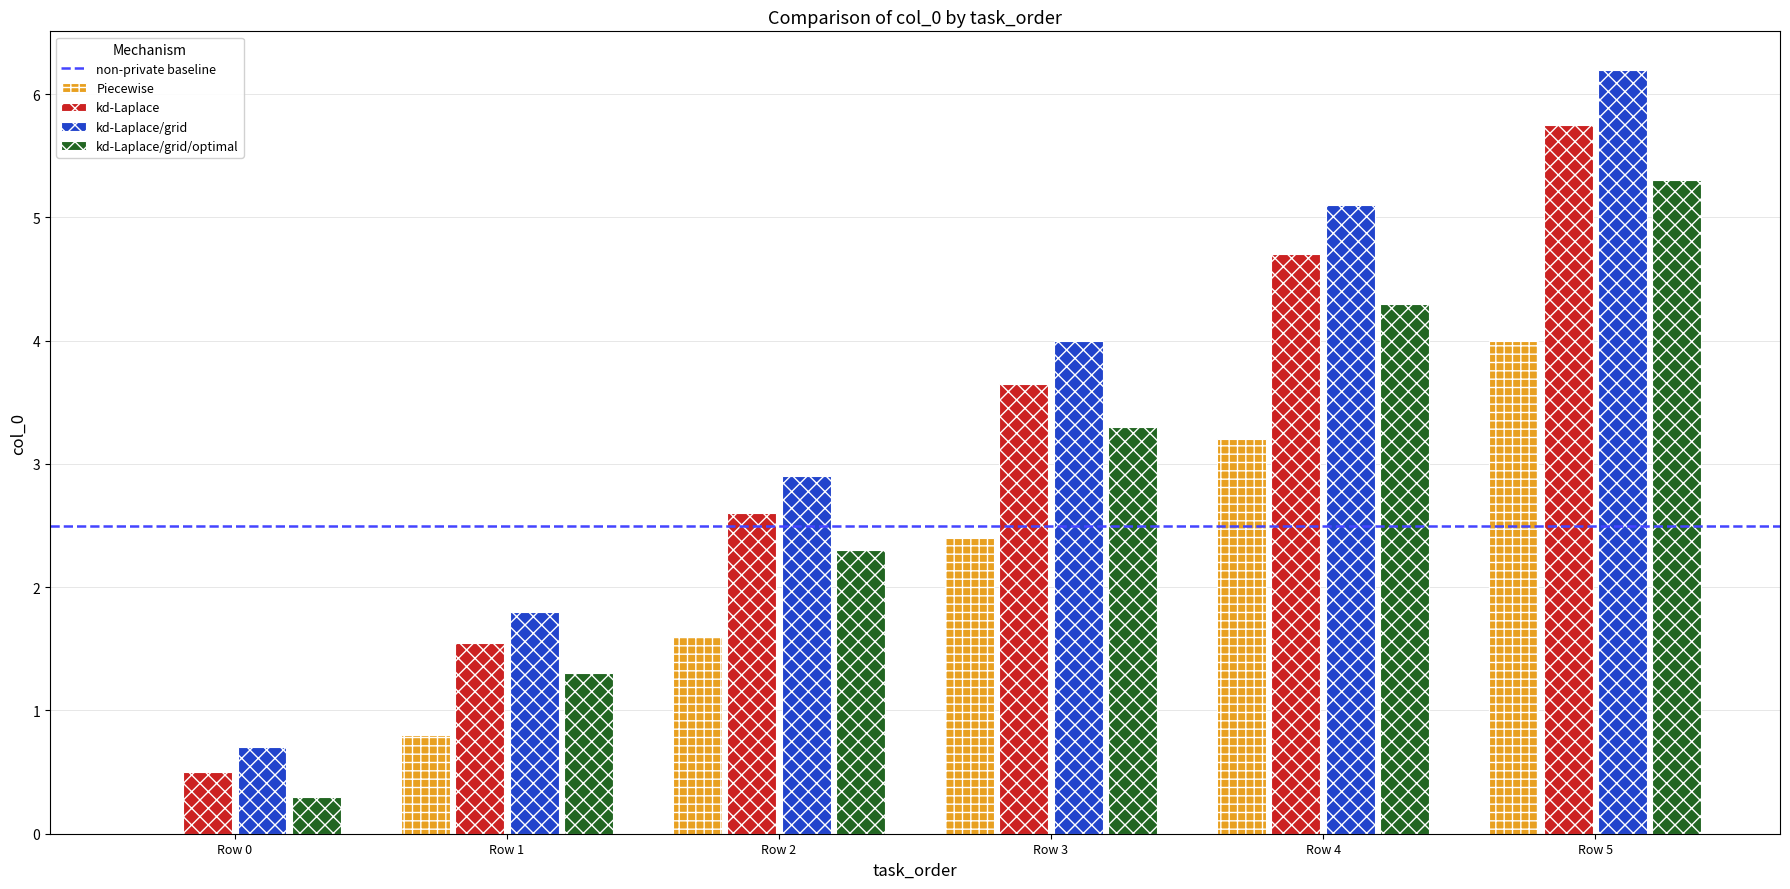

Is it true that Piecewise equals 4.0 at Row 5?

True